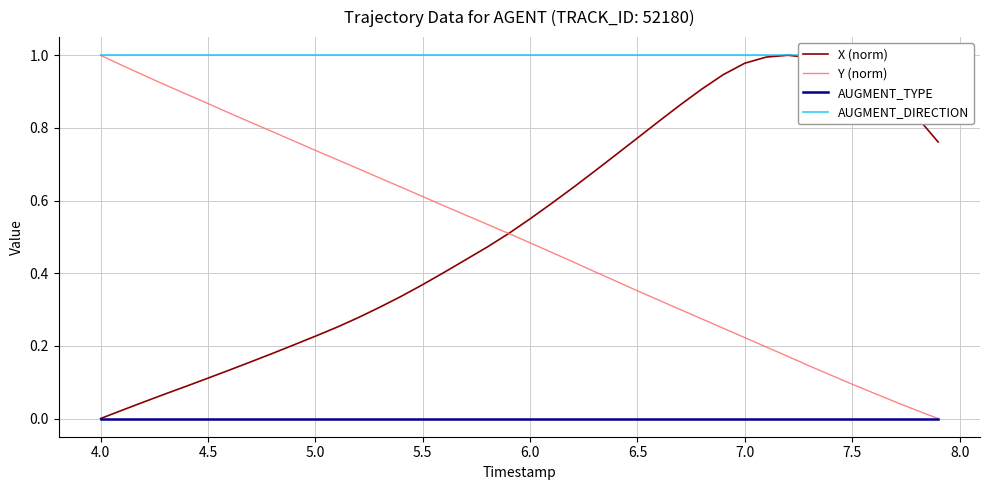

Which series ends up on top after the final intersection of X (norm) and Y (norm)?

X (norm)